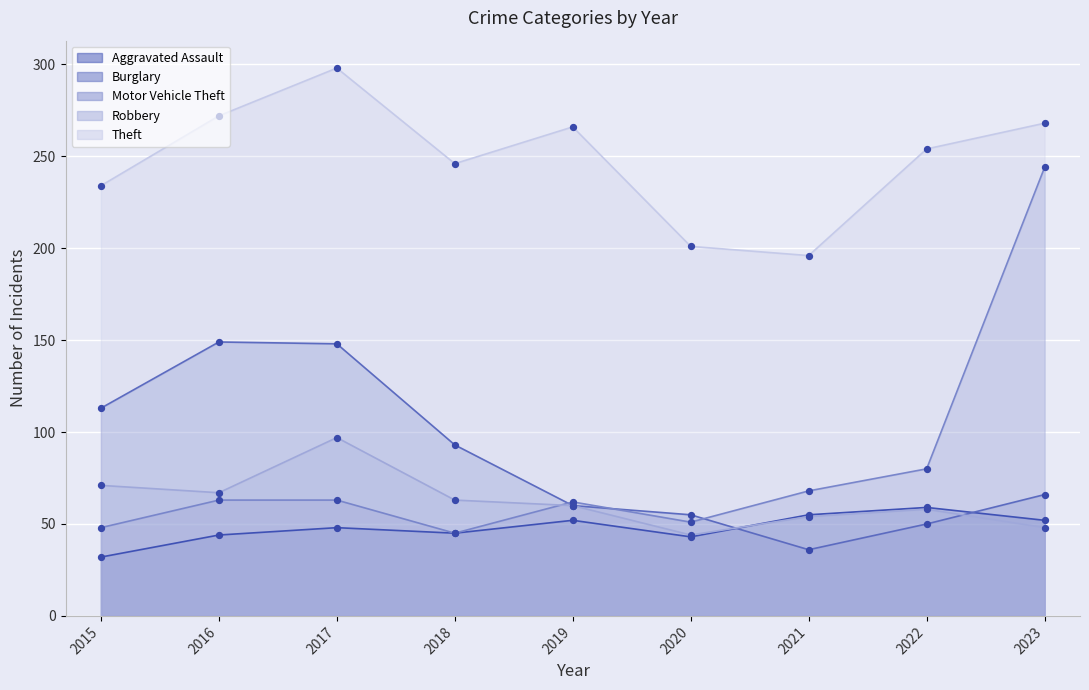

Which series reaches the maximum Y coordinate?

Theft